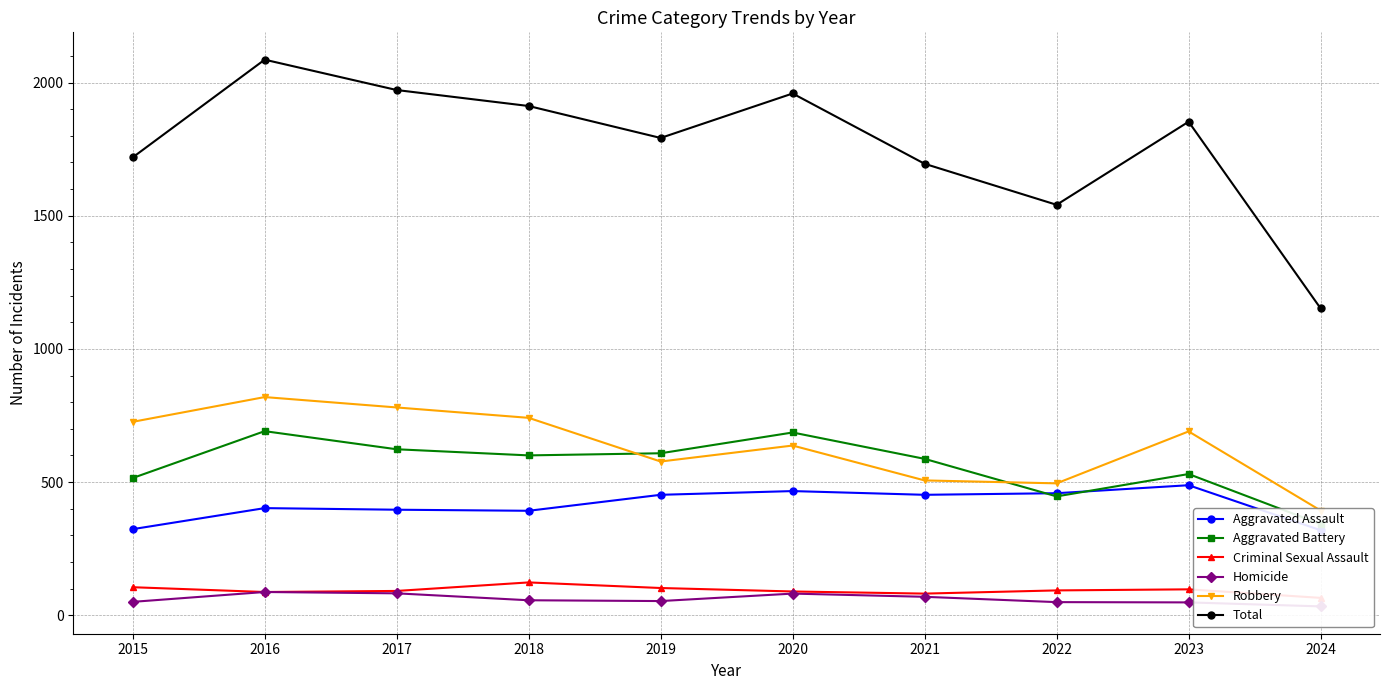

What is the difference between the Robbery values at 2021 and 2024?

113